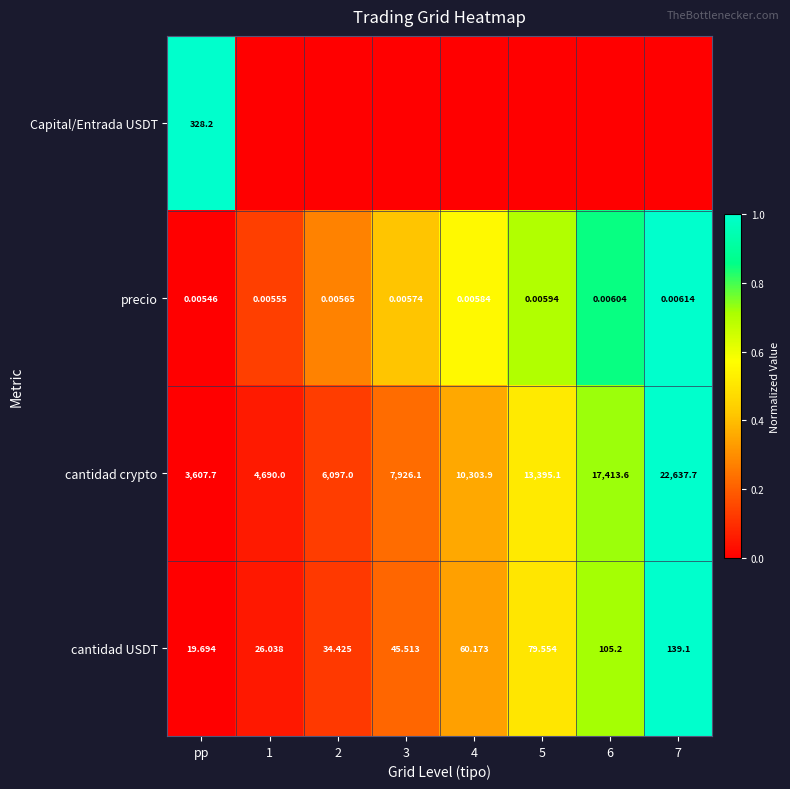

Is the value of precio at 1 greater than the value of cantidad crypto at 4?

No